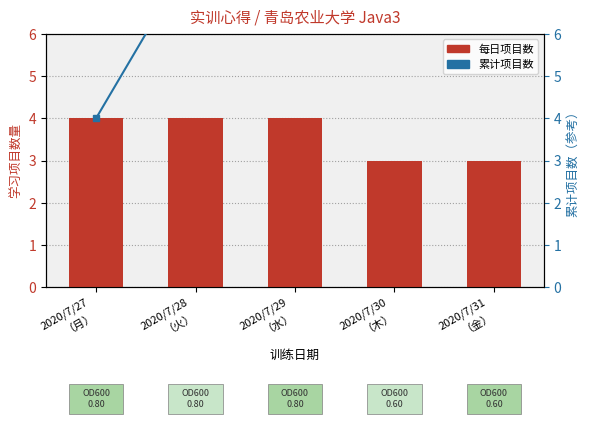

Which category has the highest value in the items_per_day series?

2020/7/27
（月）